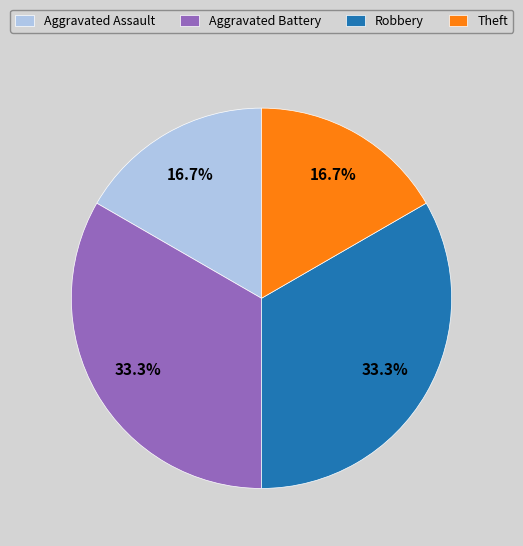

Which has a higher value, Theft or Aggravated Battery?

Aggravated Battery